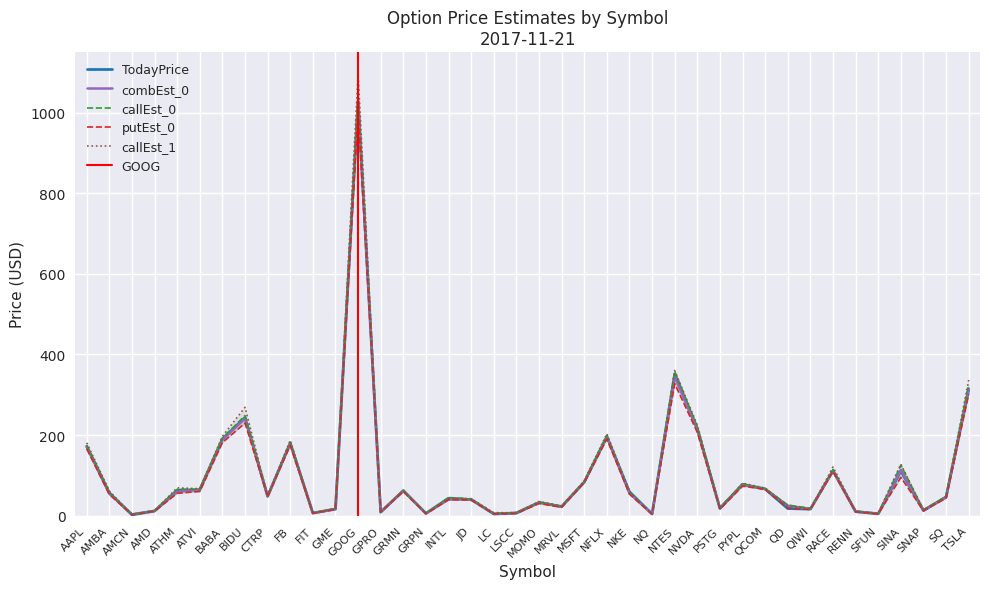

At which label is TodayPrice closest to 514?

NTES